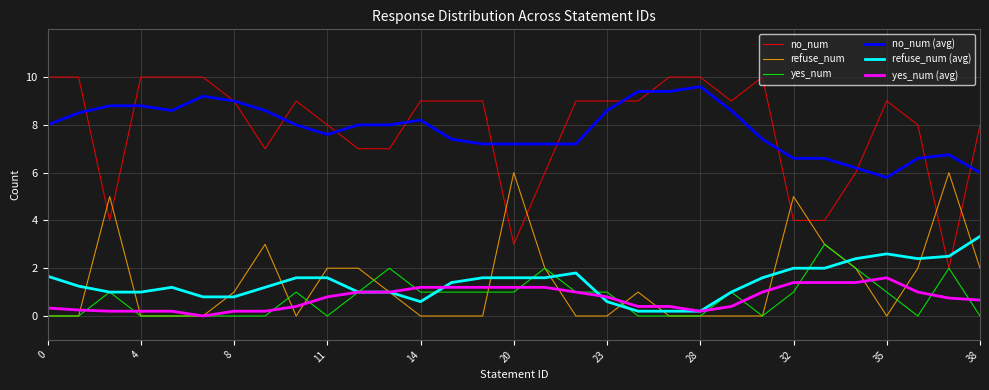

How many times do refuse_num (avg) and no_num cross each other?

2